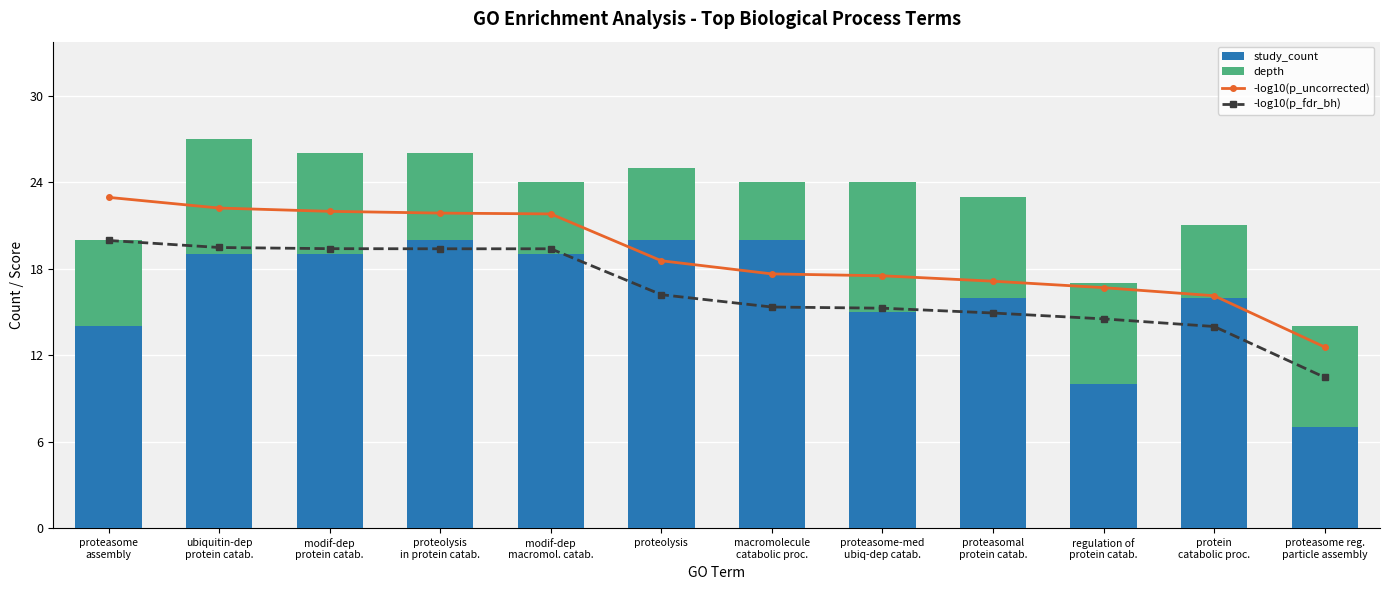

Reading left to right, what are all the values shown in this chart?

-log10(p_uncorrected): proteasome
assembly=22.9	ubiquitin-dep
protein catab.=22.2	modif-dep
protein catab.=22.0	proteolysis
in protein catab.=21.9	modif-dep
macromol. catab.=21.8	proteolysis=18.6	macromolecule
catabolic proc.=17.6	proteasome-med
ubiq-dep catab.=17.5	proteasomal
protein catab.=17.1	regulation of
protein catab.=16.7	protein
catabolic proc.=16.1	proteasome reg.
particle assembly=12.6
-log10(p_fdr_bh): proteasome
assembly=20.0	ubiquitin-dep
protein catab.=19.5	modif-dep
protein catab.=19.4	proteolysis
in protein catab.=19.4	modif-dep
macromol. catab.=19.4	proteolysis=16.2	macromolecule
catabolic proc.=15.3	proteasome-med
ubiq-dep catab.=15.3	proteasomal
protein catab.=14.9	regulation of
protein catab.=14.5	protein
catabolic proc.=14.0	proteasome reg.
particle assembly=10.5
study_count: proteasome
assembly=14.0	ubiquitin-dep
protein catab.=19.0	modif-dep
protein catab.=19.0	proteolysis
in protein catab.=20.0	modif-dep
macromol. catab.=19.0	proteolysis=20.0	macromolecule
catabolic proc.=20.0	proteasome-med
ubiq-dep catab.=15.0	proteasomal
protein catab.=16.0	regulation of
protein catab.=10.0	protein
catabolic proc.=16.0	proteasome reg.
particle assembly=7.0
depth: proteasome
assembly=6.0	ubiquitin-dep
protein catab.=8.0	modif-dep
protein catab.=7.0	proteolysis
in protein catab.=6.0	modif-dep
macromol. catab.=5.0	proteolysis=5.0	macromolecule
catabolic proc.=4.0	proteasome-med
ubiq-dep catab.=9.0	proteasomal
protein catab.=7.0	regulation of
protein catab.=7.0	protein
catabolic proc.=5.0	proteasome reg.
particle assembly=7.0